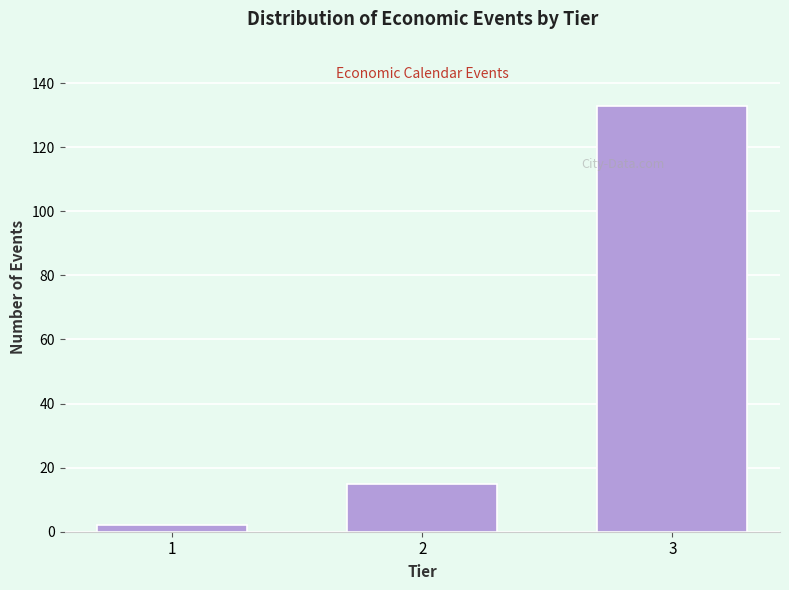

Reading right to left, what are all the values shown in this chart?

3=133	2=15	1=2